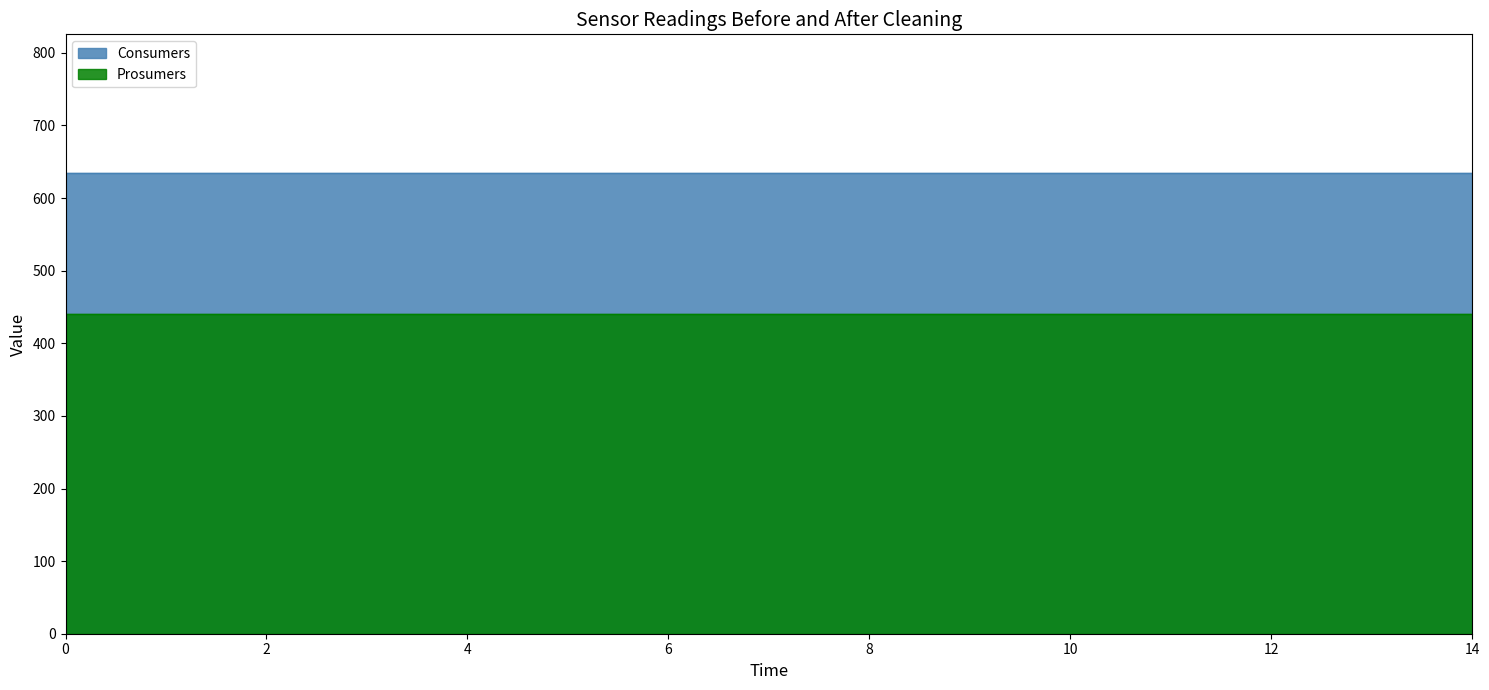

Reading left to right, transcribe all the data shown in this chart.

Consumers: 0=635	1=635	2=635	3=635	4=635	5=635	6=635	7=635	8=635	9=635	10=635	11=635	12=635	13=635	14=635
Prosumers: 0=440	1=440	2=440	3=440	4=440	5=440	6=440	7=440	8=440	9=440	10=440	11=440	12=440	13=440	14=440